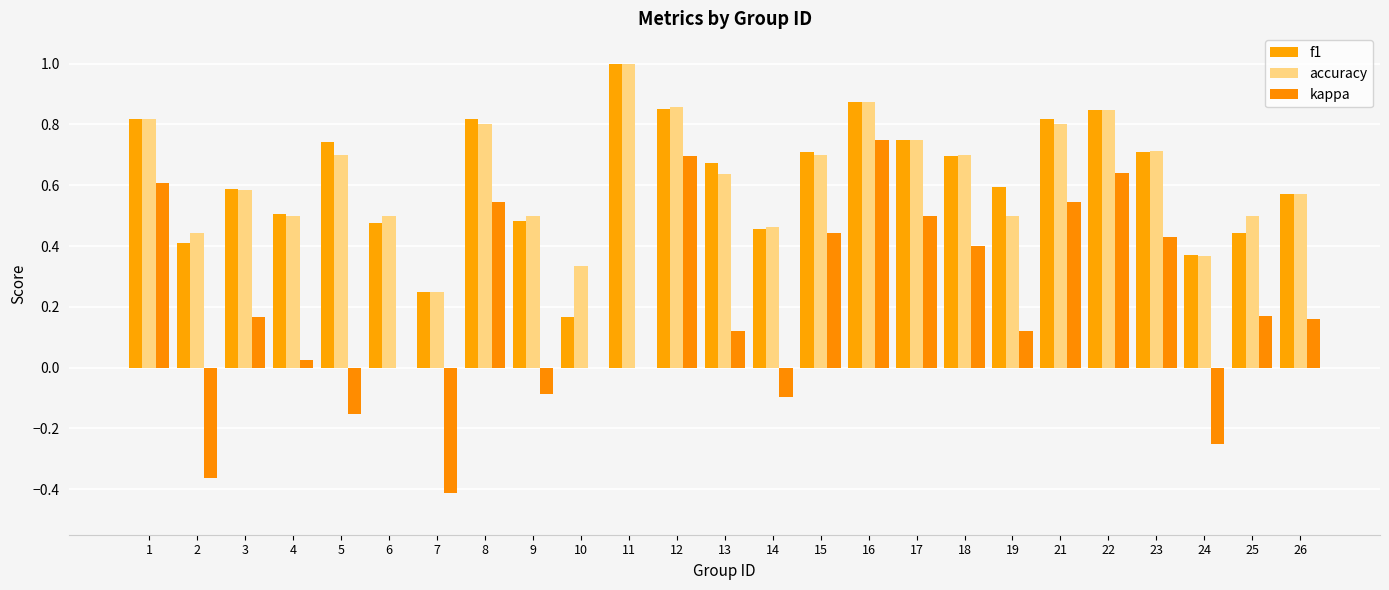

At which label is kappa closest to 0?

6